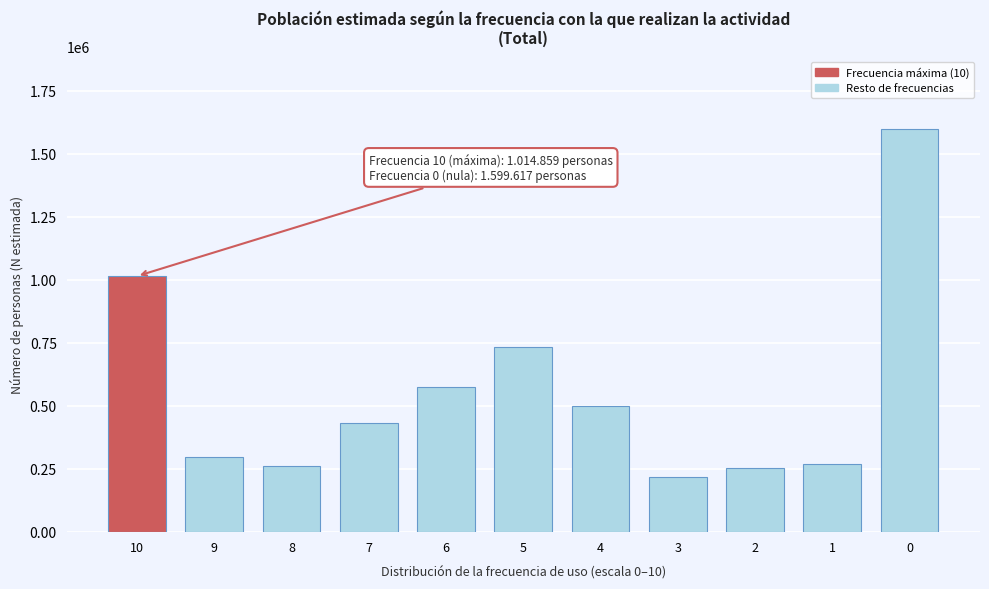

What is the greatest value displayed?

1599617